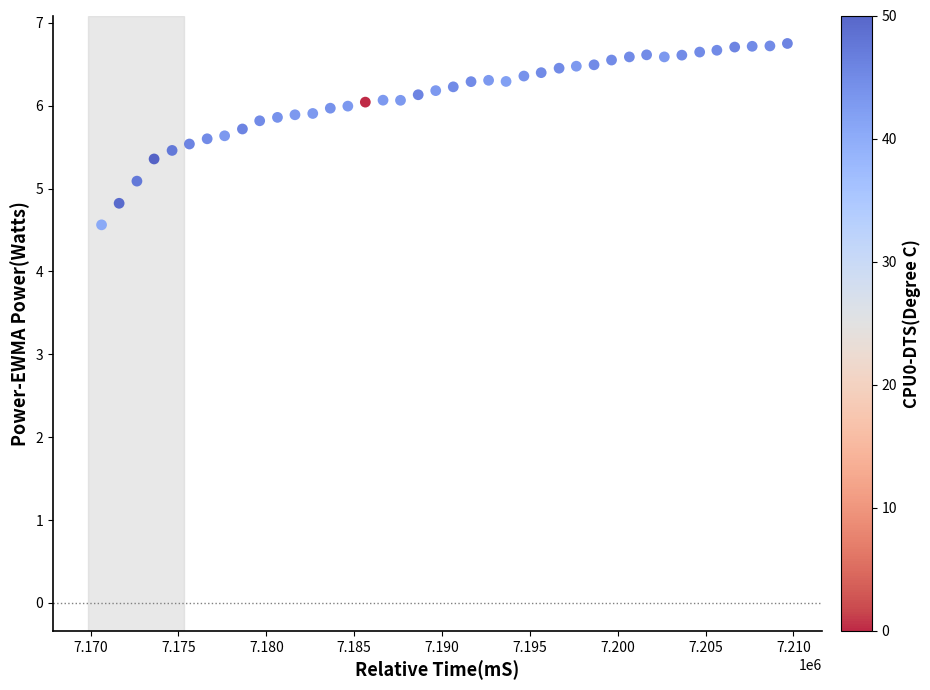

What Y value in the scatter plot is closest to 5?

5.1